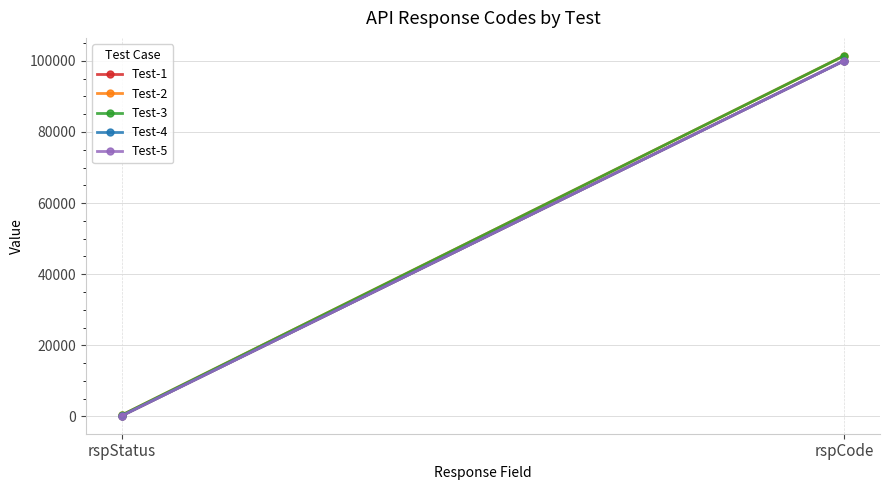

Rank the series by their maximum value, from lowest to highest.

Test-1, Test-4, Test-5, Test-2, Test-3